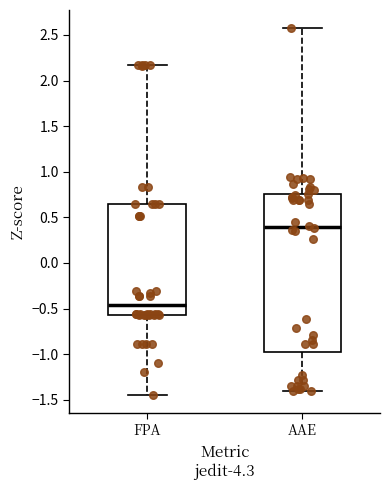

Reading left to right, read every box against the y-axis: the position of its median line, the range the box covers, and the ends of its whiskers. The values are not printed on the chart, so give them approximately, as read against the axis.

FPA: median -0.45, box -0.55 to 0.65, whiskers -1.45 to 2.15
AAE: median 0.40, box -1.00 to 0.75, whiskers -1.40 to 2.55